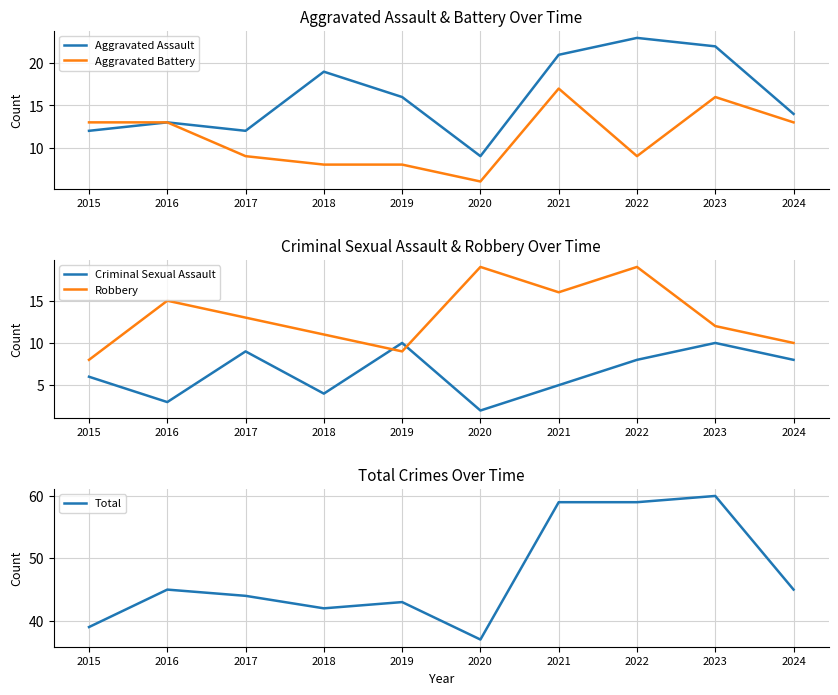

How many intersections are there between Criminal Sexual Assault and Aggravated Battery?

2